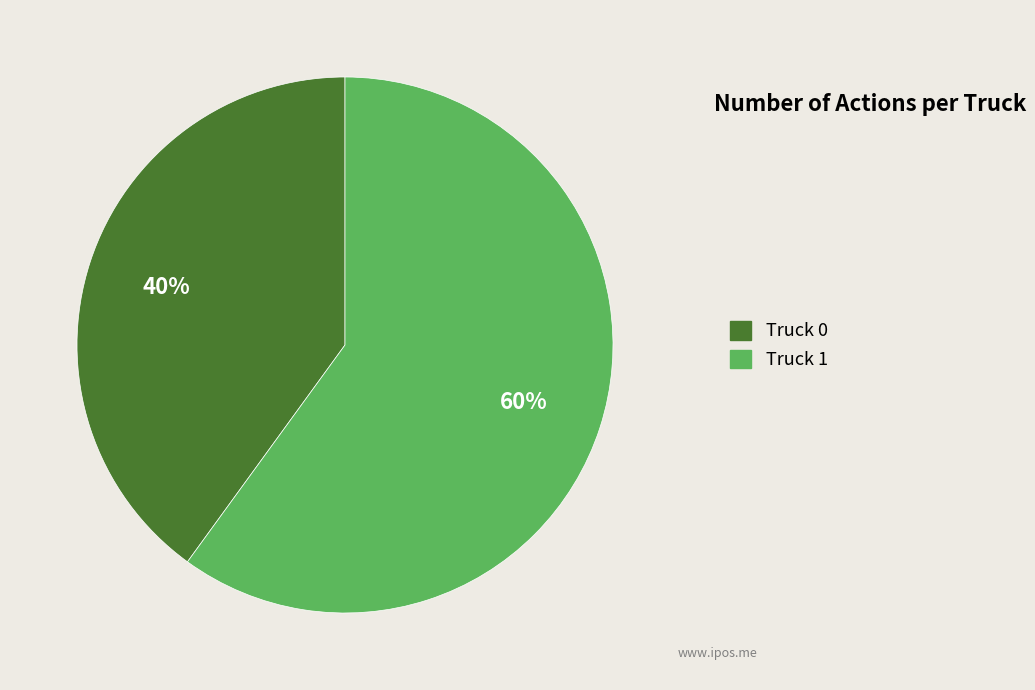

How many segments does this pie chart have?

2